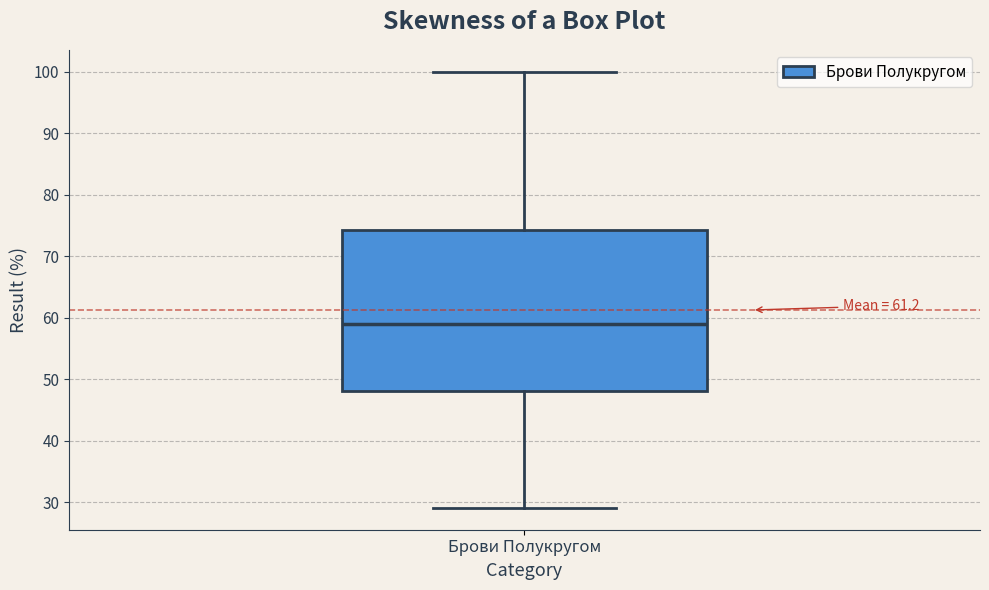

Read this box plot against the y-axis: the position of the median line, the range covered by the box, and the ends of both whiskers. The values are not printed on the chart, so give them approximately, as read against the axis.

median 59, box 48 to 74, whiskers 29 to 100